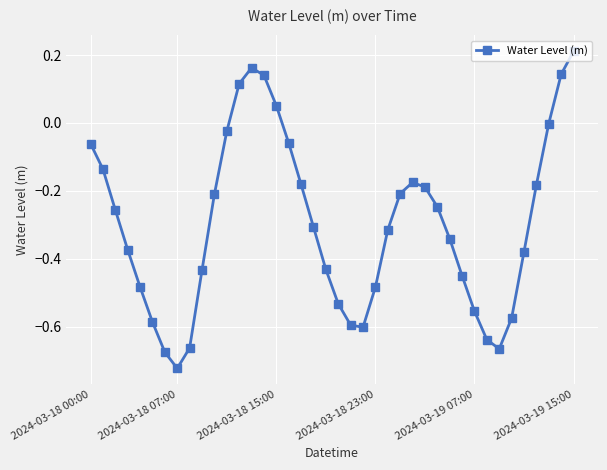

What is the difference between the second highest and second lowest values?

0.8